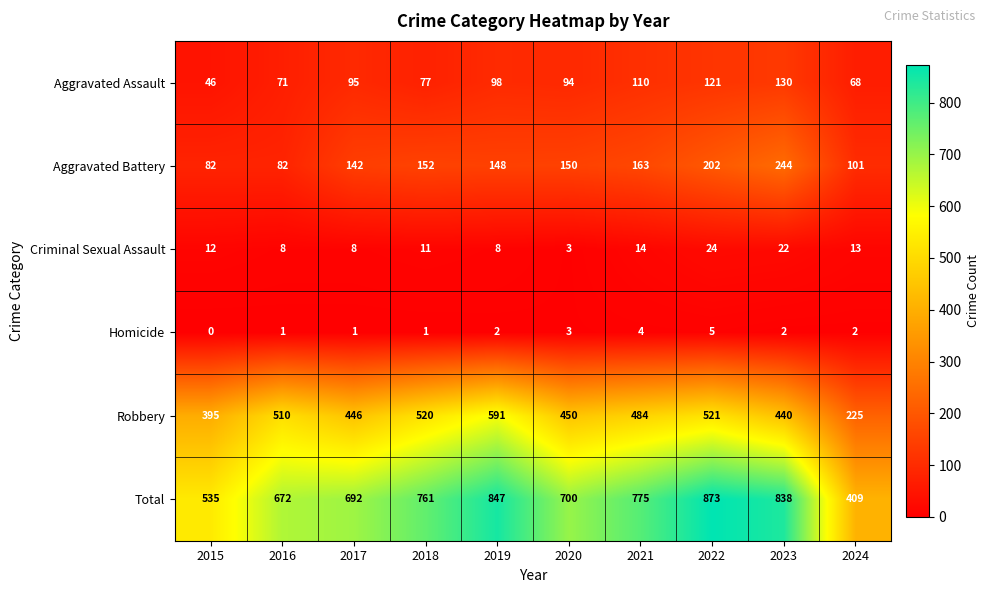

What is the total value across all series at 2015?

1070